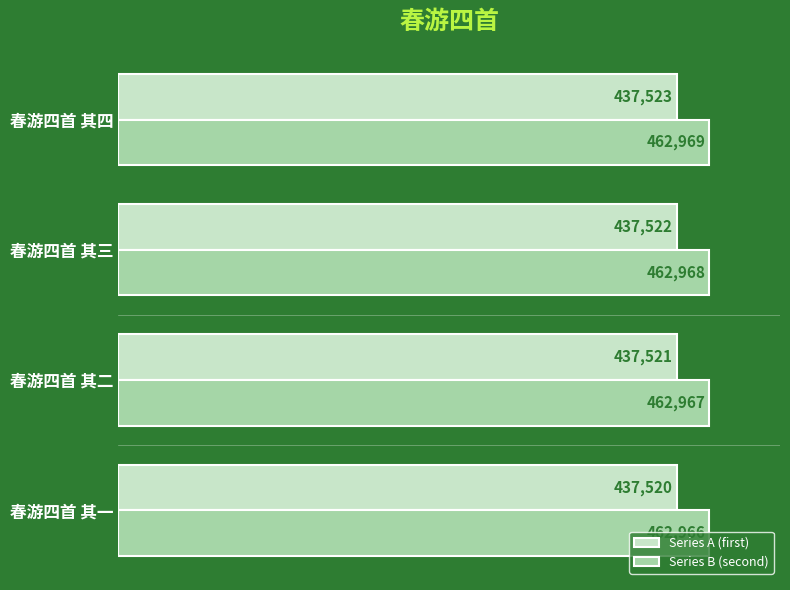

What is the spread (max minus min) of values at 春游四首 其一?

25446